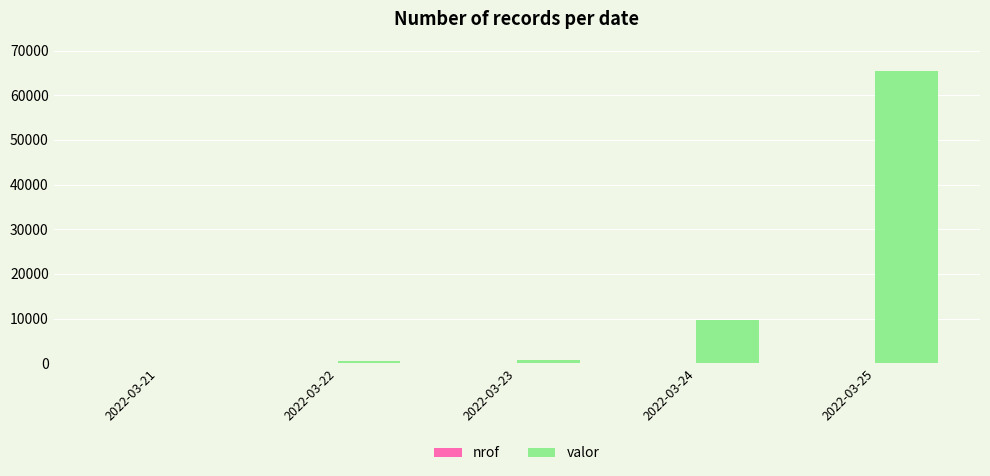

Which series changed the most between 2022-03-22 and 2022-03-24?

valor